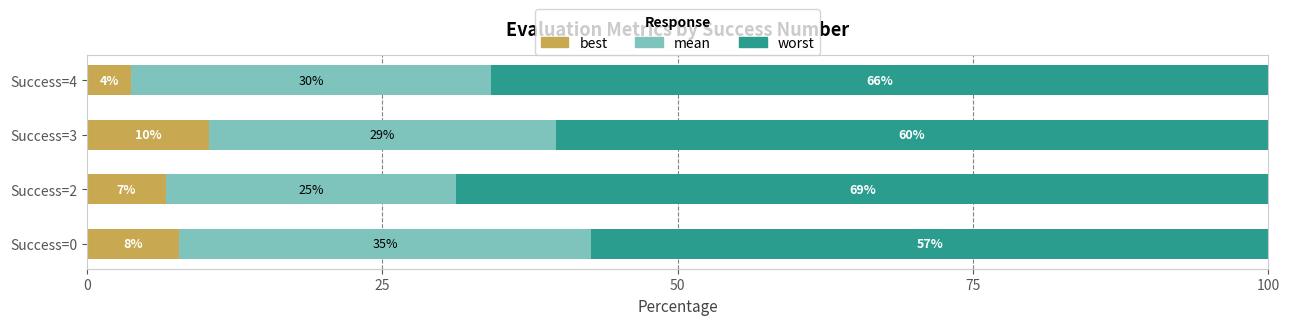

List the series in order of their overall mean, lowest first.

best, mean, worst